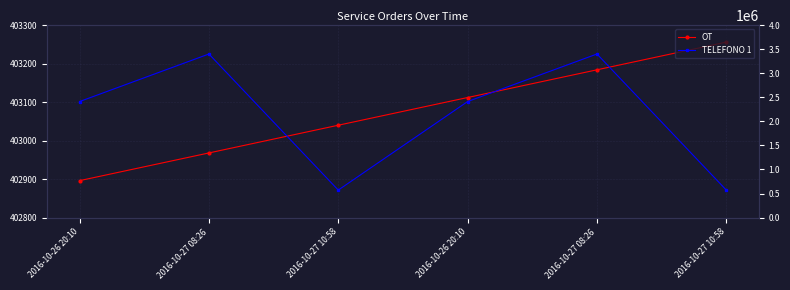

How many lines are shown in the chart?

2